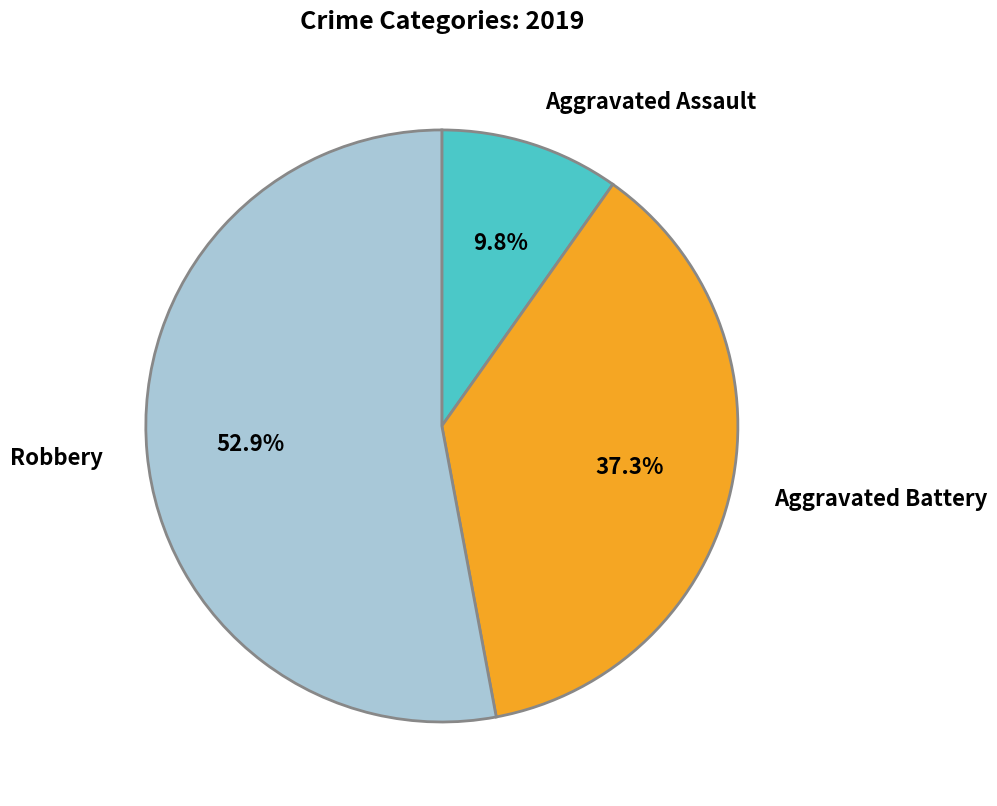

The Aggravated Battery slice represents 48% of the pie. True or false?

False